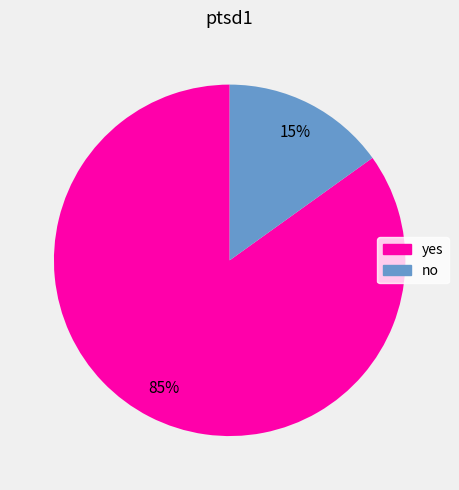

To the nearest percent, what is the difference between the yes and no slice percentages?

70%